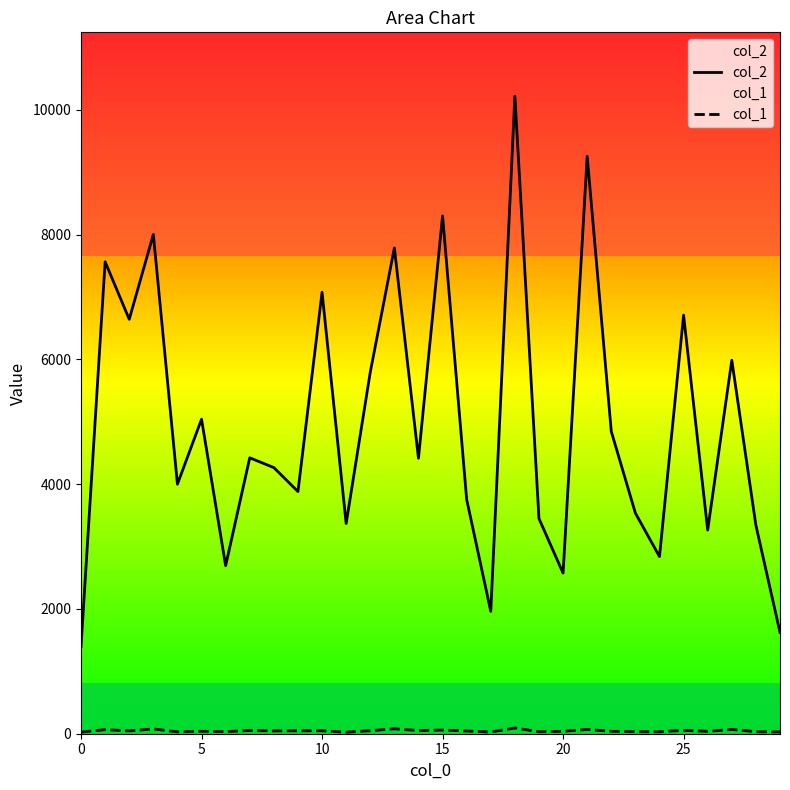

Does the chart have visible grid lines?

No